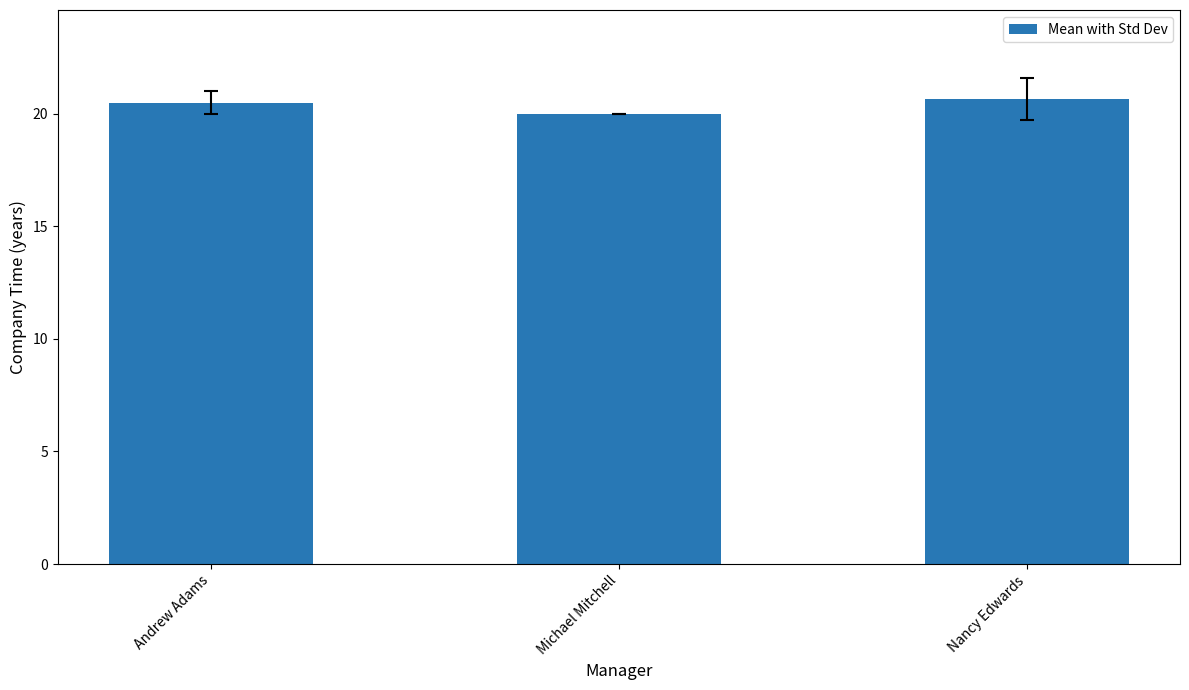

Which category has the lowest value across all series?

Michael Mitchell